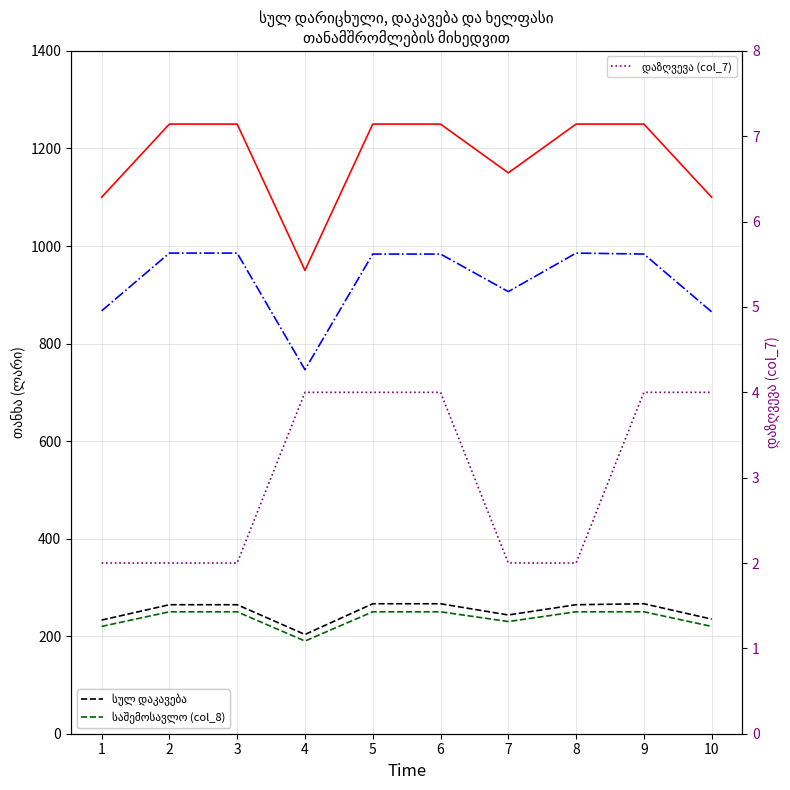

What is the sum of all ხელფასი values?

9292.0